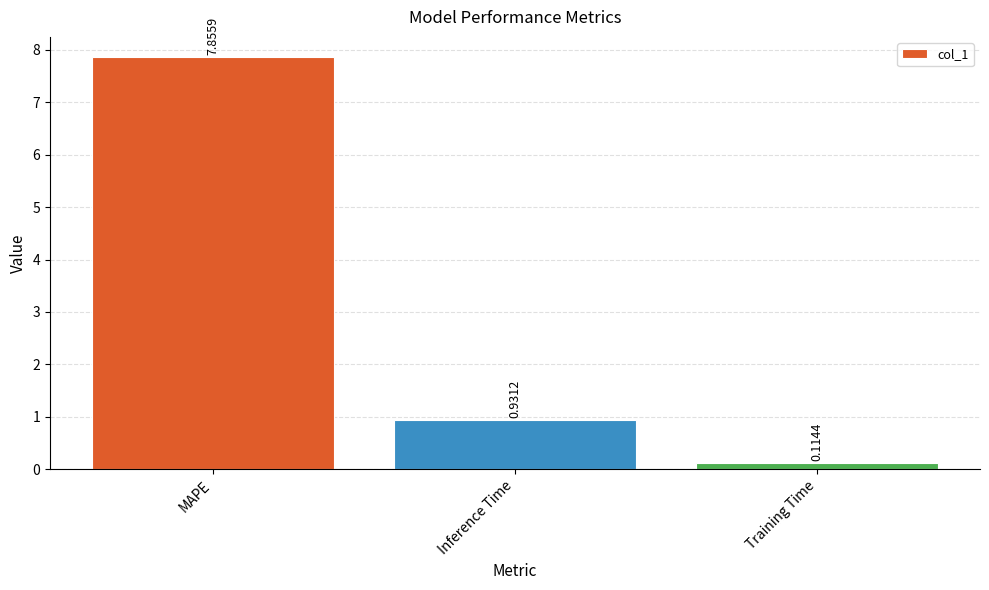

What is the change in value from Inference Time to Training Time?

-0.8